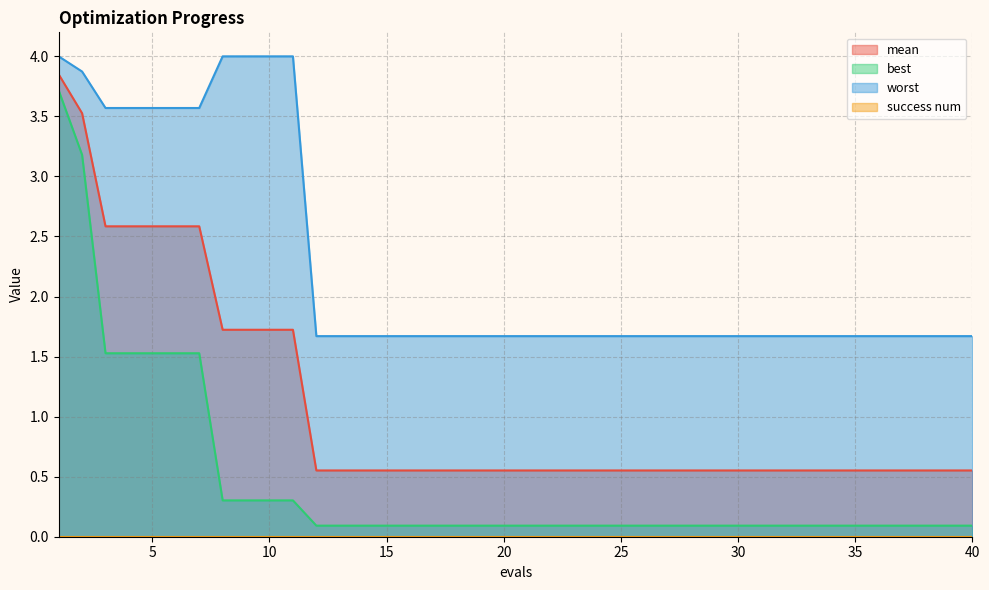

True or false: mean and best cross at least once.

False